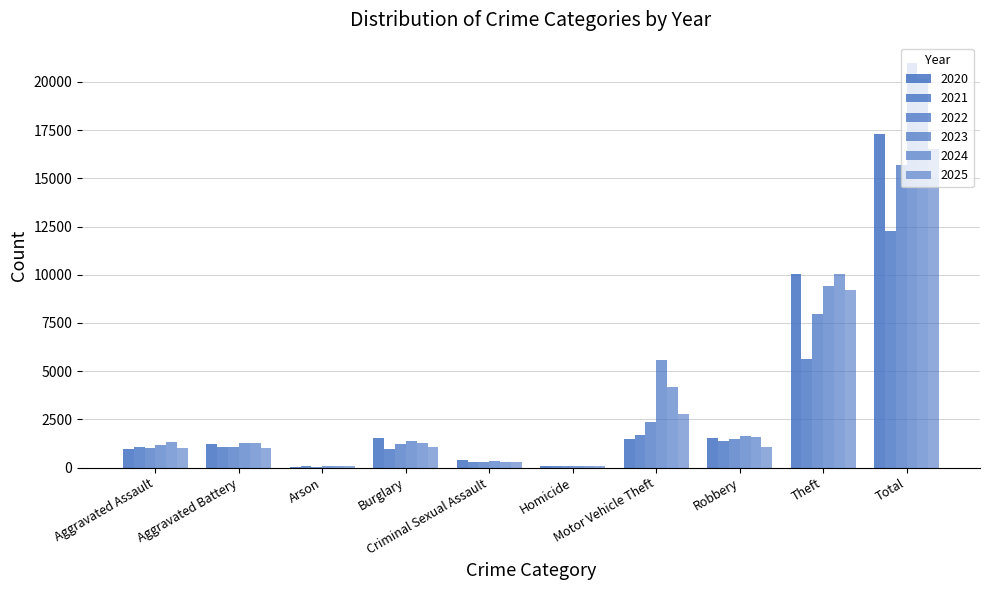

Which series has the largest range (max minus min)?

2023